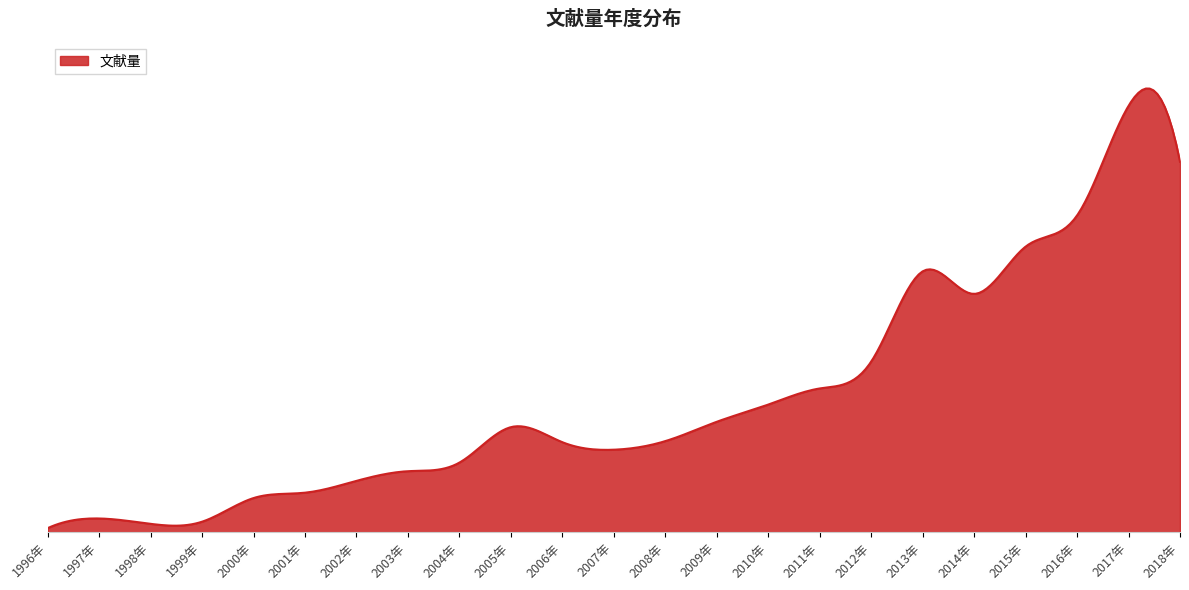

What is the sum of all values?

2901